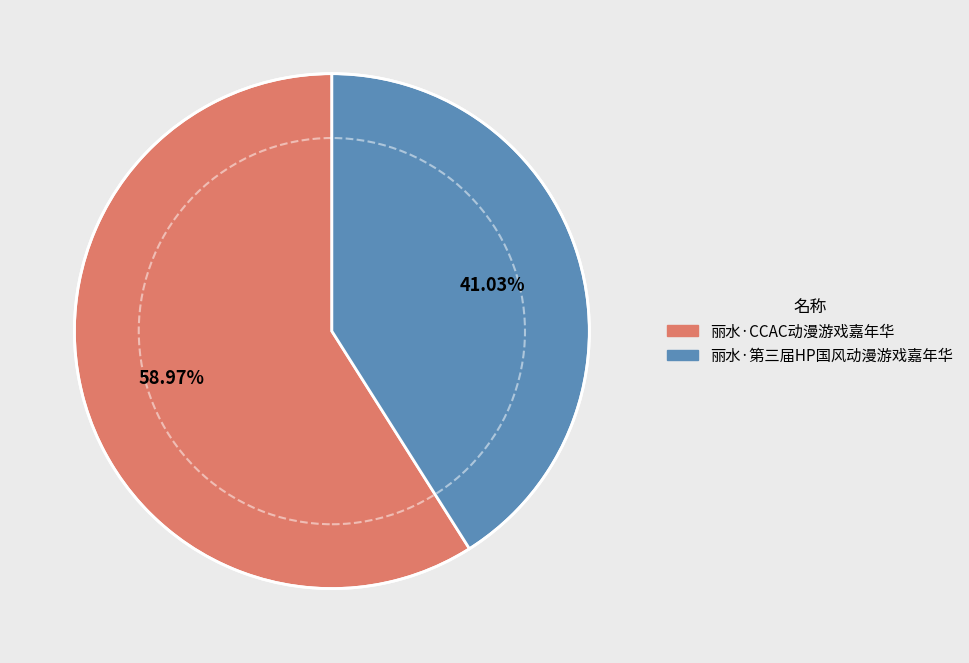

Which slice is the largest?

丽水·CCAC动漫游戏嘉年华